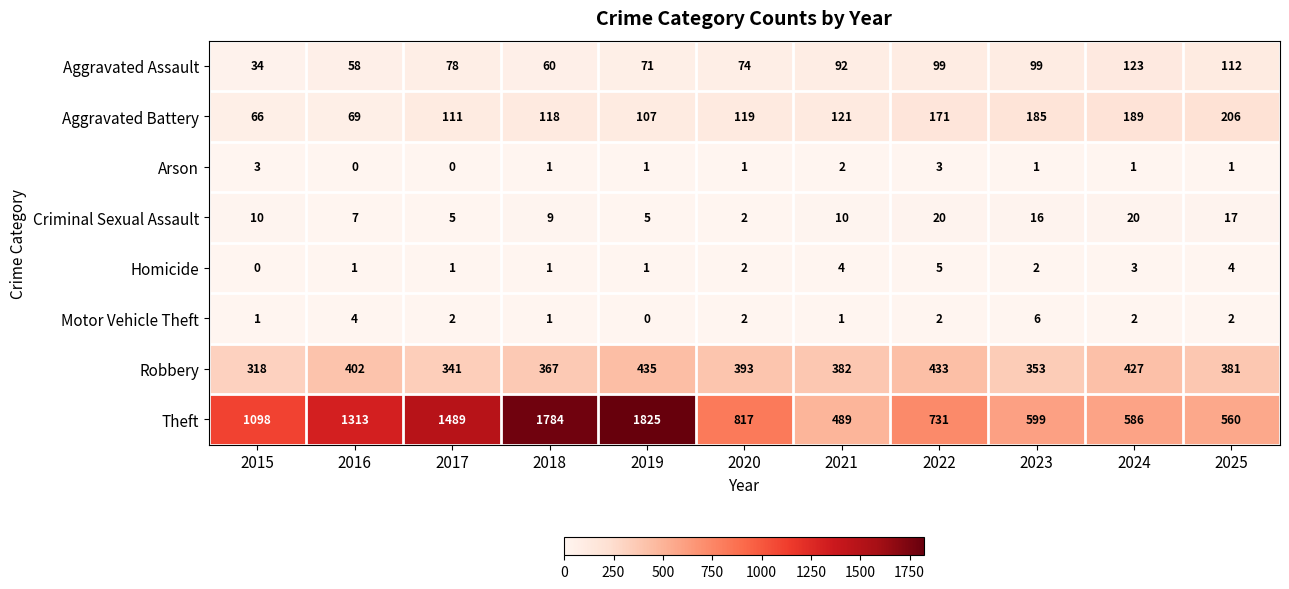

Where is Aggravated Battery nearest to the value 136?

2021